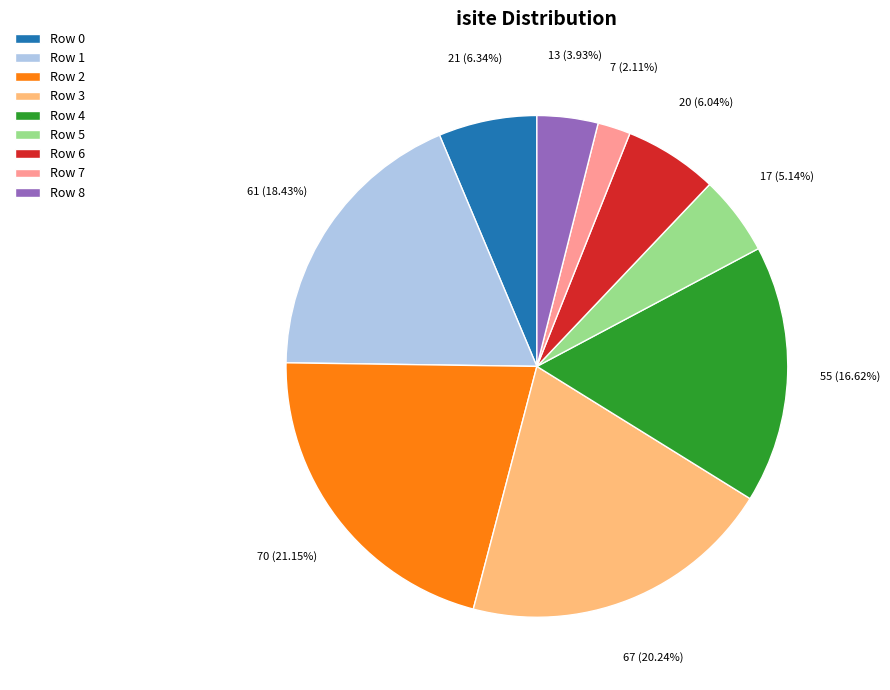

To the nearest percent, what is the average slice percentage?

11%